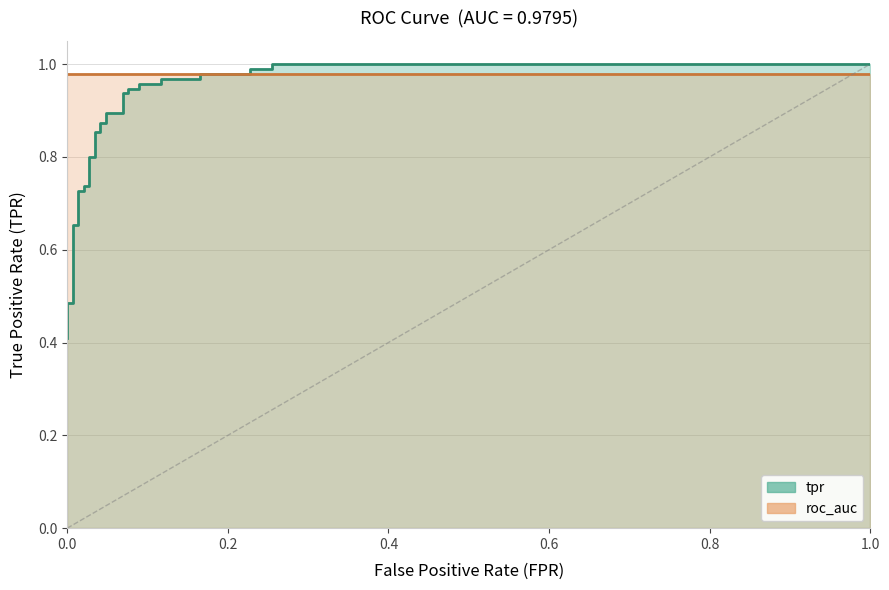

The chart shows a value of 1.0 at 1.0. True or false?

True